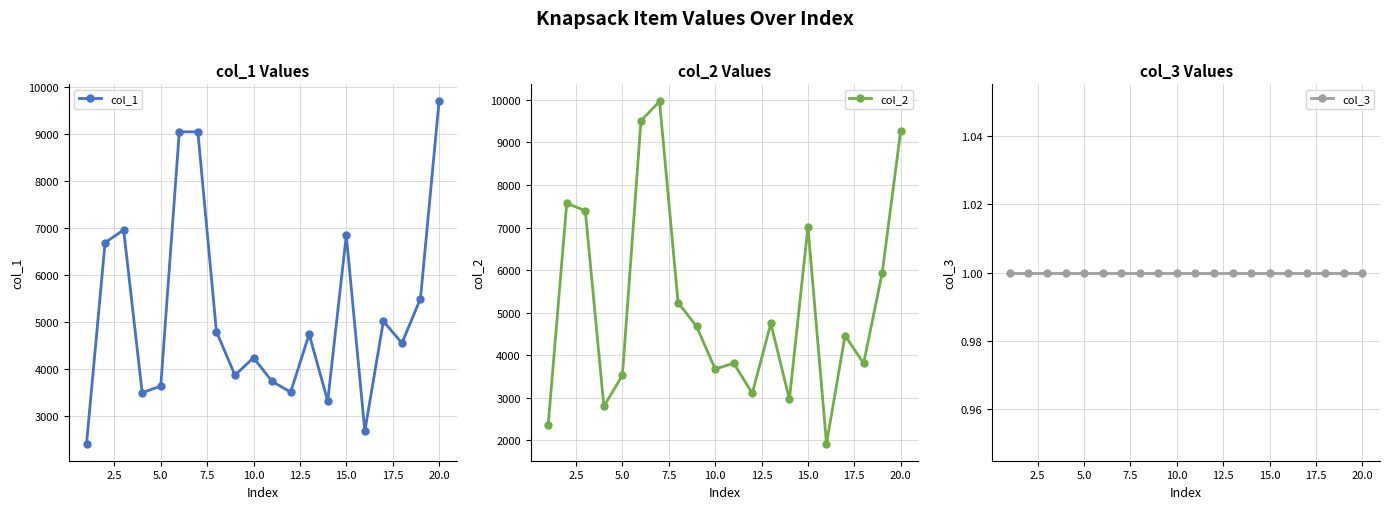

How many interior local peaks does the col_1 series have?

6